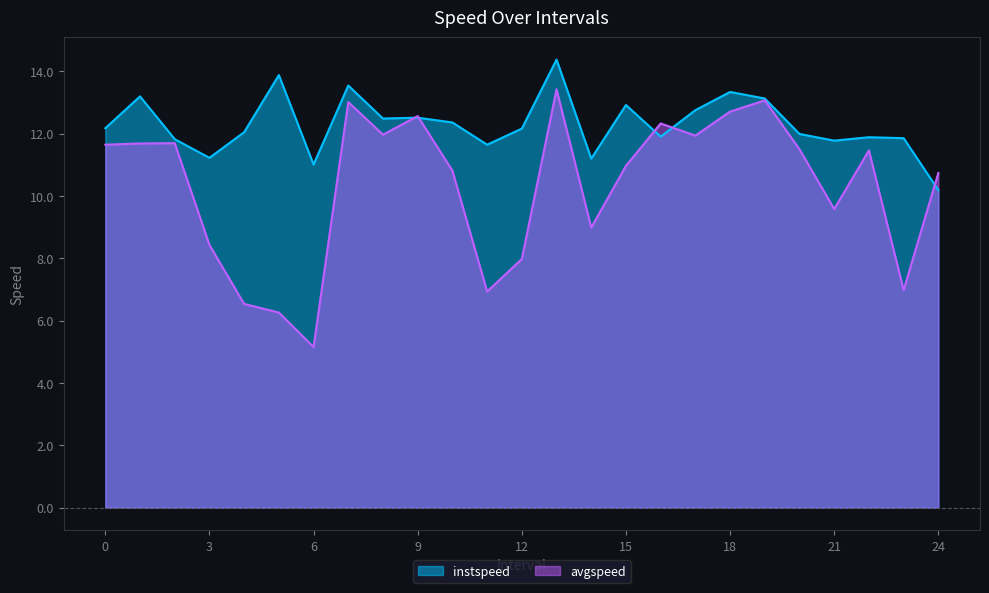

After their last crossing, which series has the higher values: instspeed or avgspeed?

avgspeed